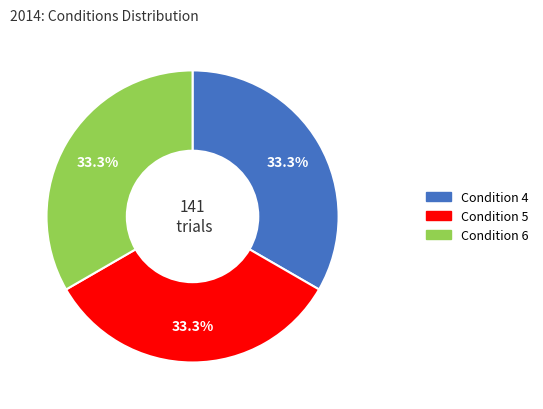

Is there a majority slice in this chart?

No